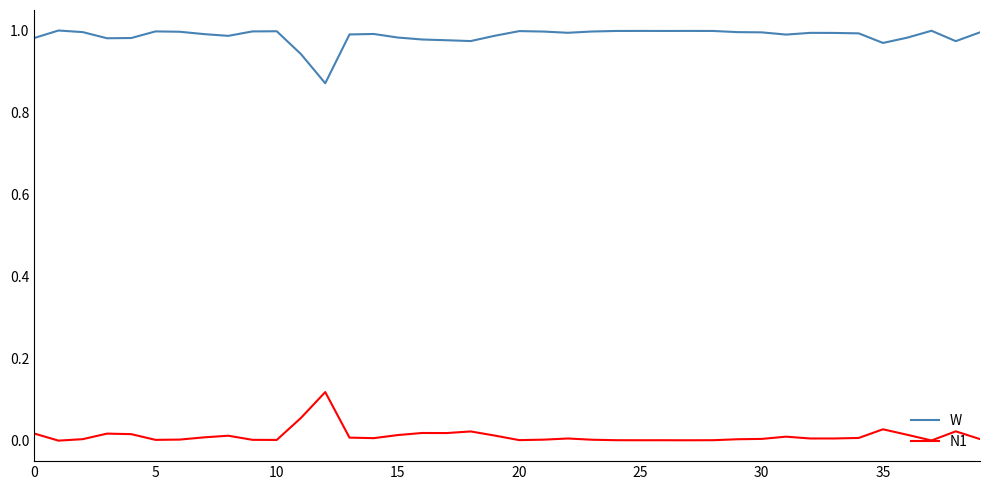

List the series in order of their peak value, lowest first.

N1, W